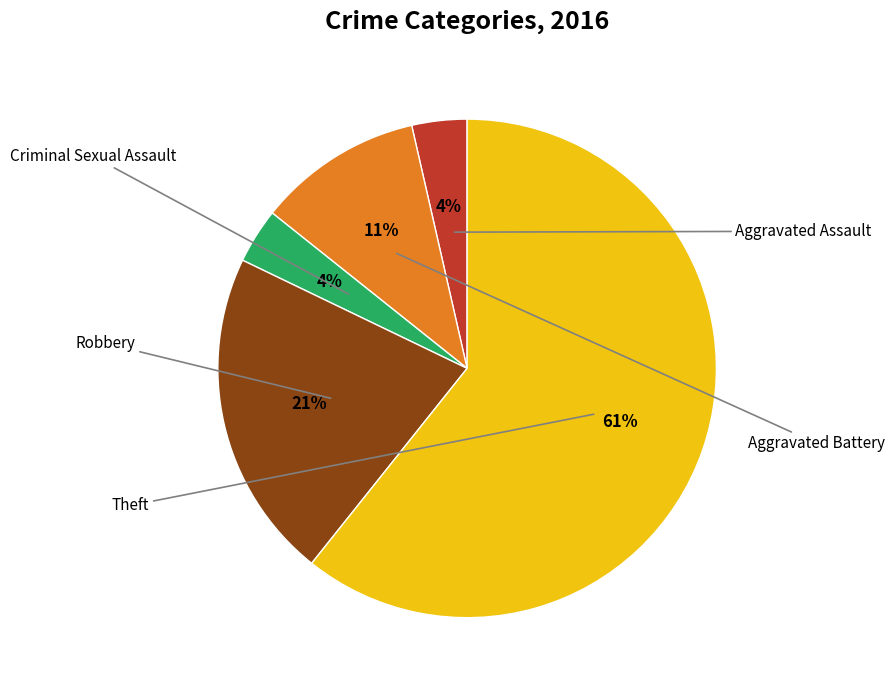

What is the majority slice?

Theft